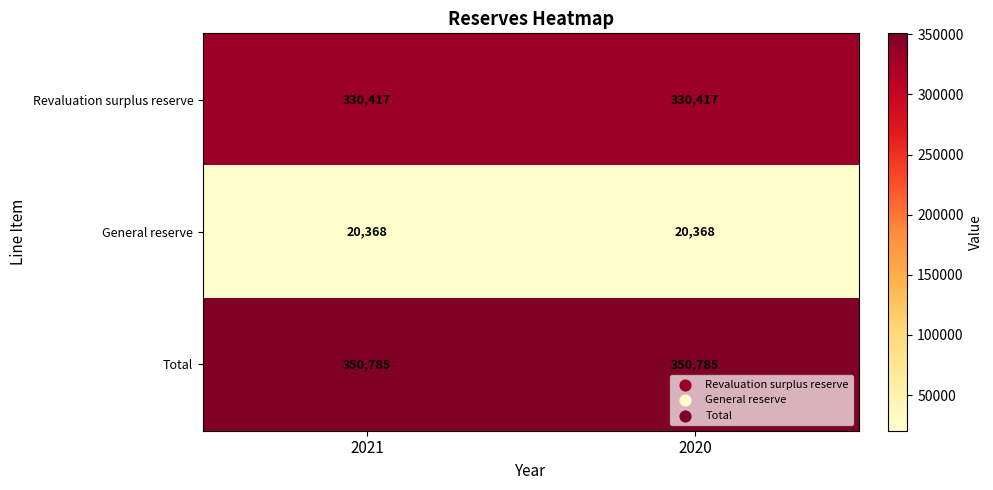

List the series in order of their peak value, lowest first.

General reserve, Revaluation surplus reserve, Total